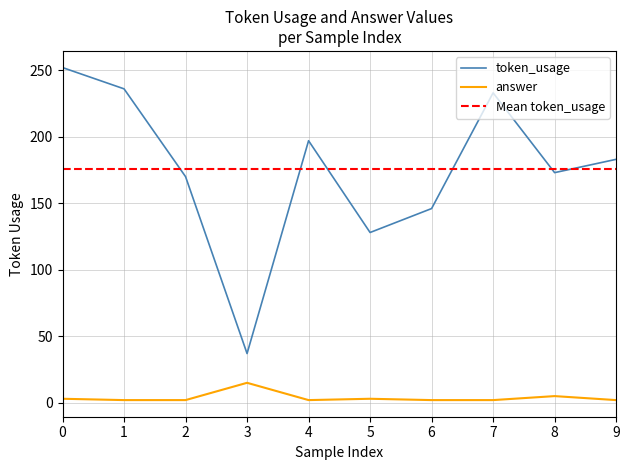

What is the difference between the answer values at 8 and 1?

3